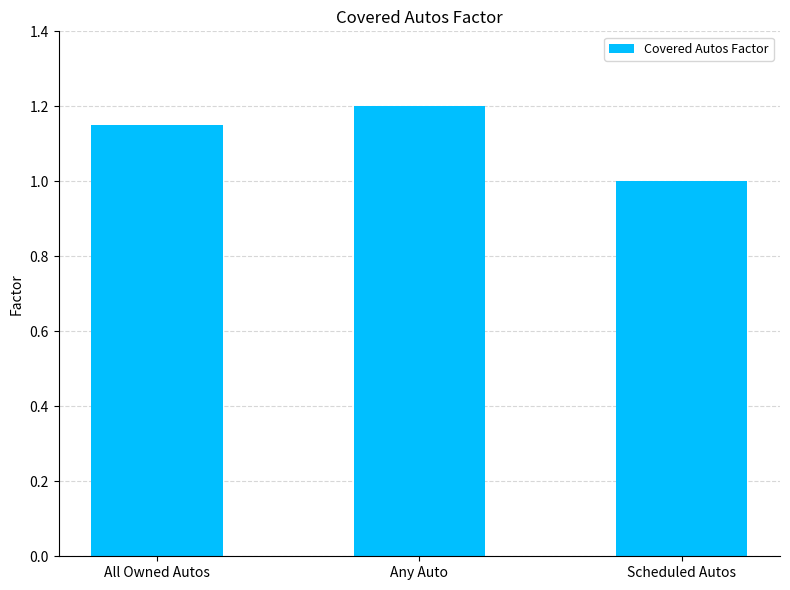

The chart shows a value of 1.0 at Scheduled Autos. True or false?

True